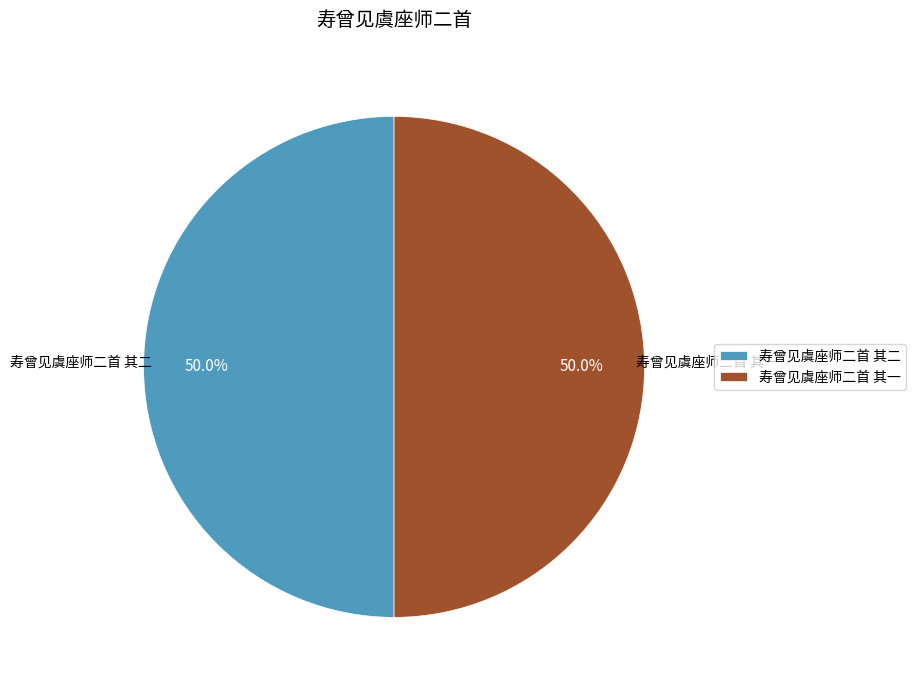

What is the ratio of the value at 寿曾见虞座师二首 其一 to the value at 寿曾见虞座师二首 其二?

1.0